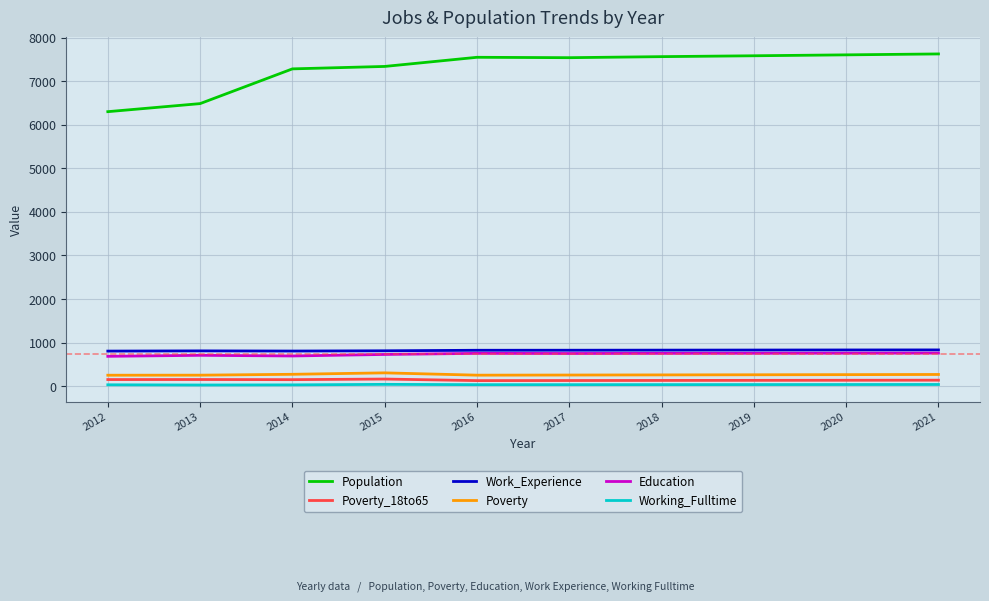

True or false: Population has a value of 13092 at 2016.

False